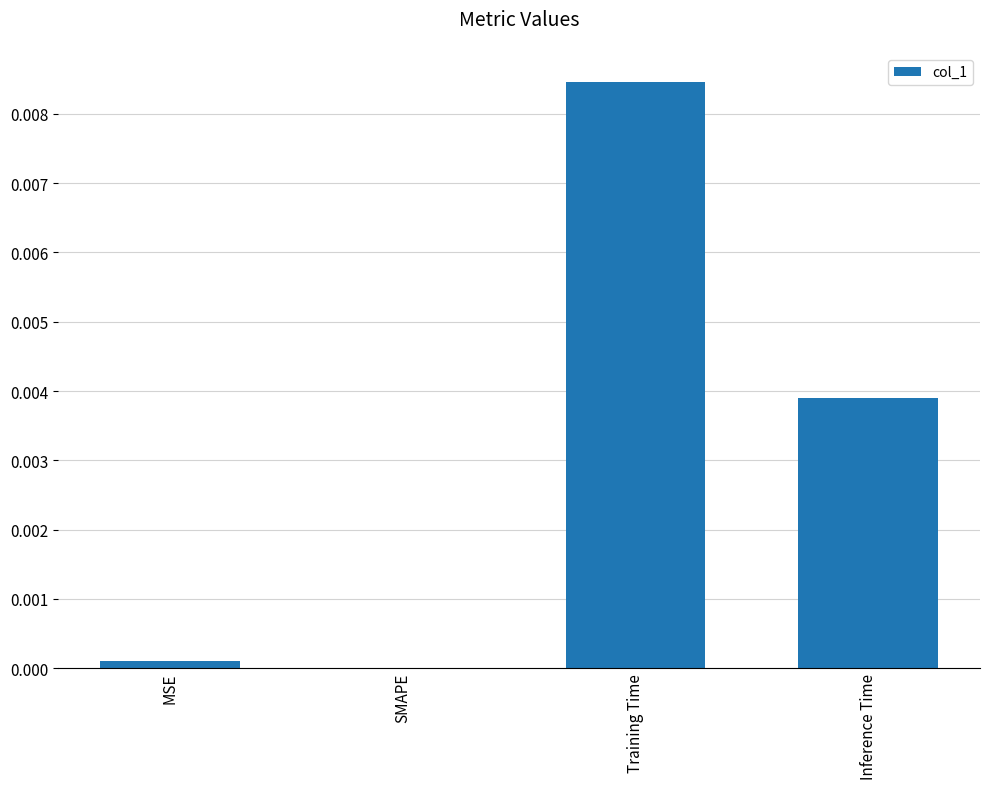

The value at MSE is 0.0. True or false?

True